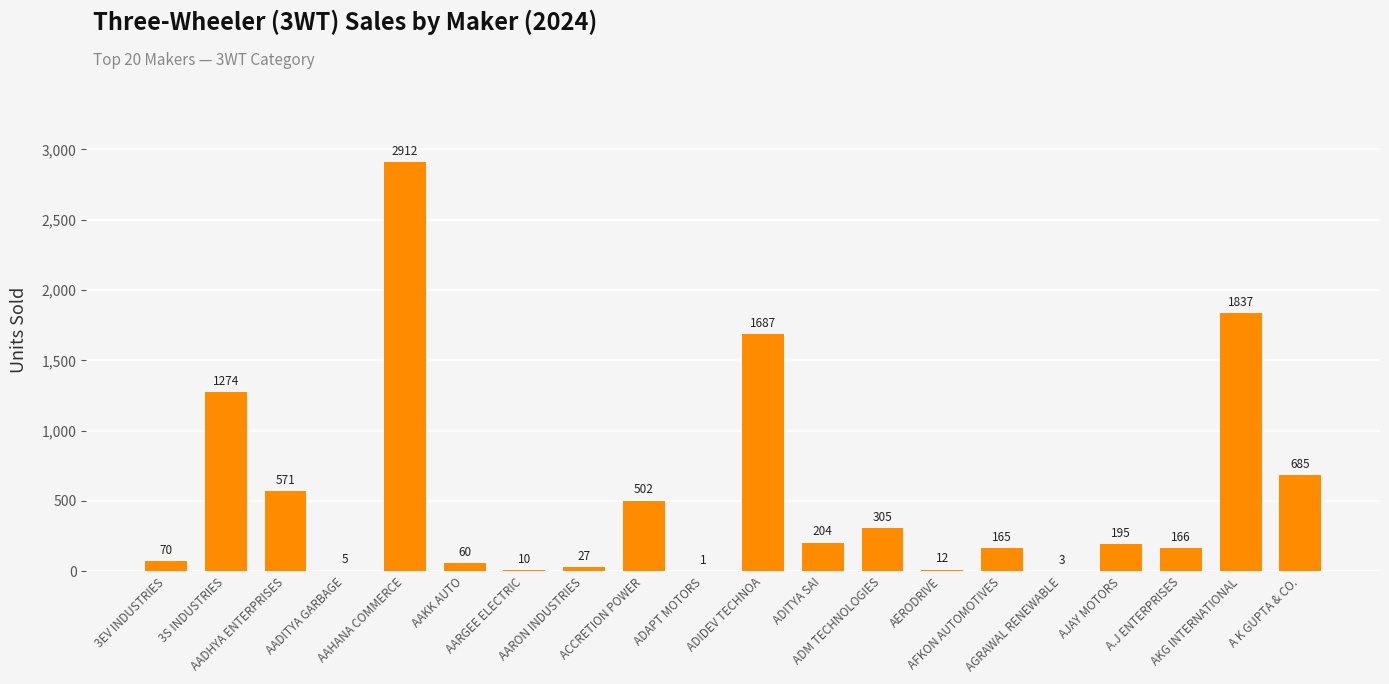

Reading left to right, what are all the values shown in this chart?

70	1274	571	5	2912	60	10	27	502	1	1687	204	305	12	165	3	195	166	1837	685